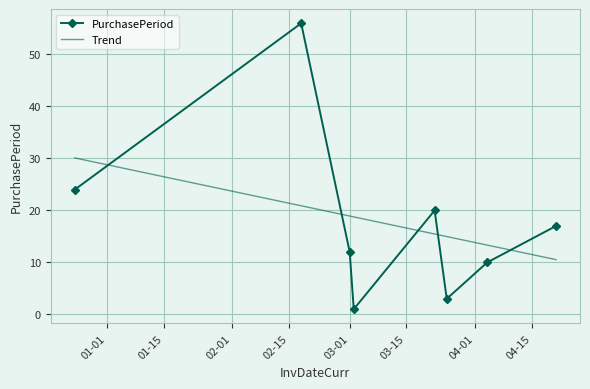

The value at 2016-04-21 is 17. True or false?

True